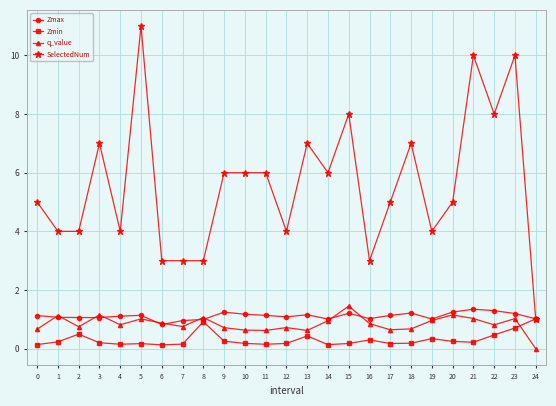

What value does the q_value series have at 22?

0.8